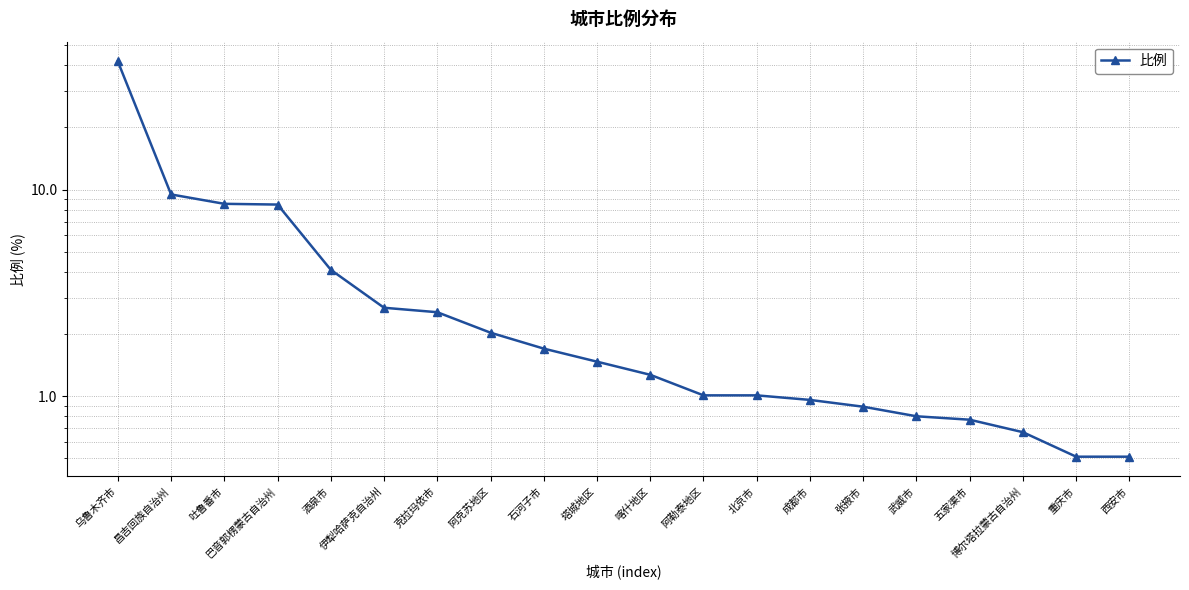

The chart shows a value of 0.5 at 西安市. True or false?

True